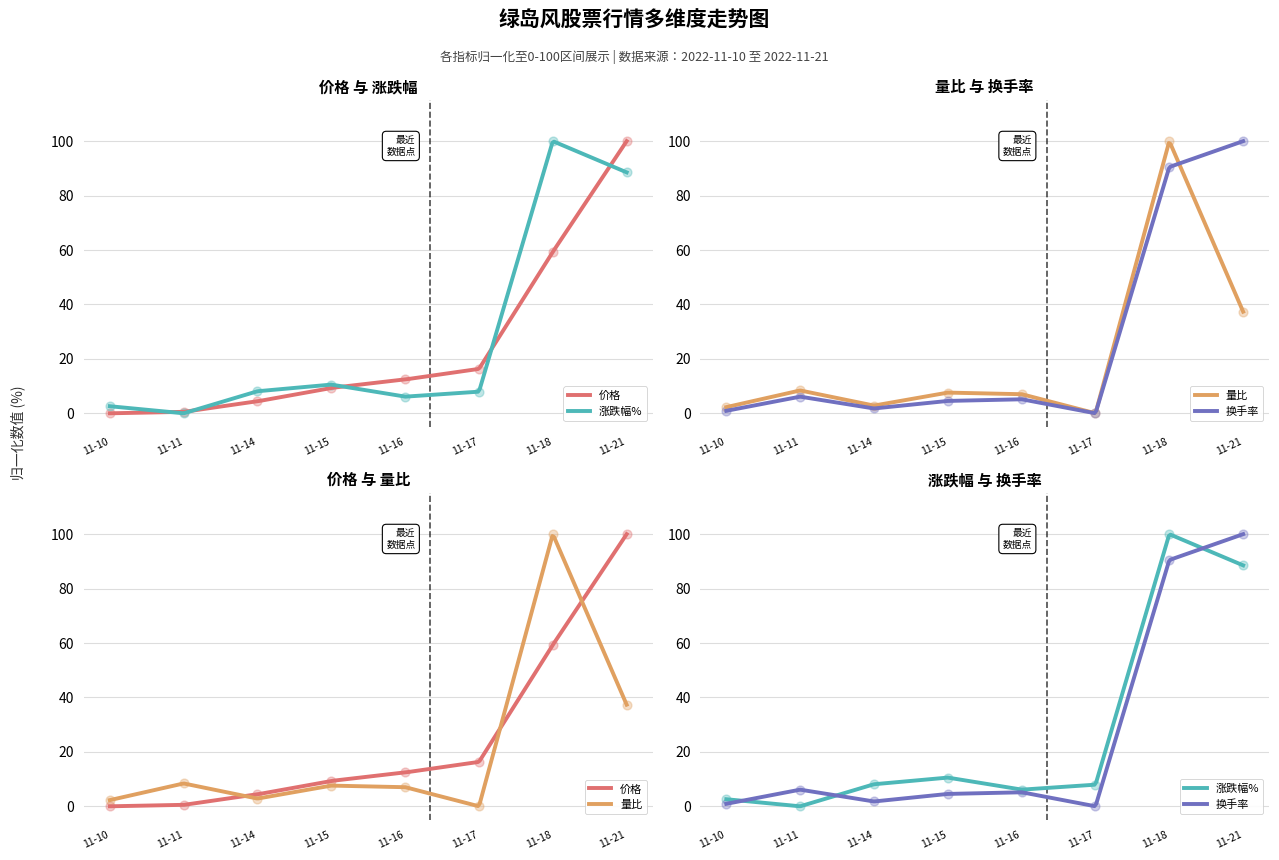

At how many categories does at least one series exceed 86?

2